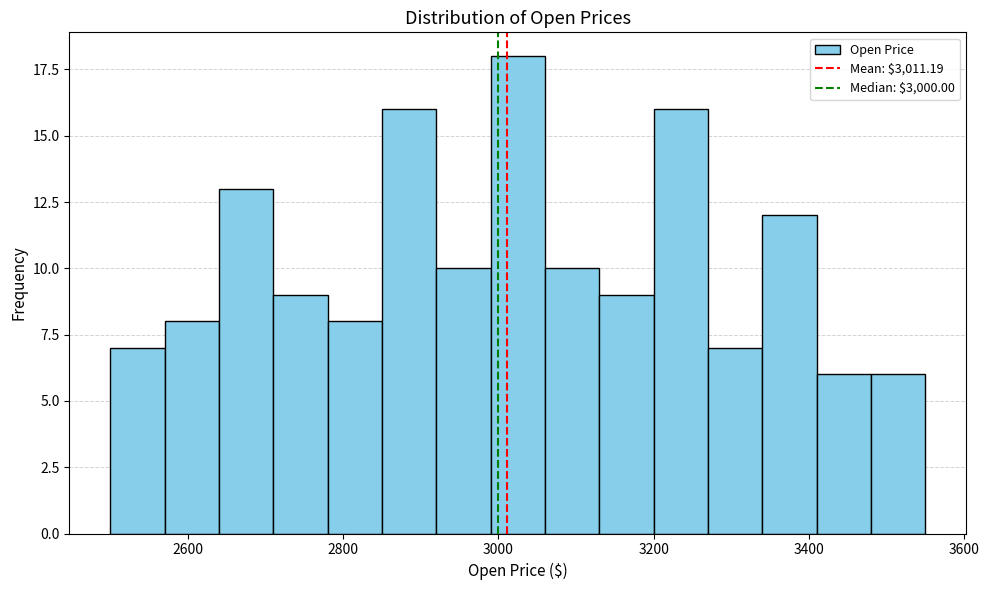

Around what value on the x-axis is the tallest bar? Give the approximate position of its centre, as read against the axis.

3020